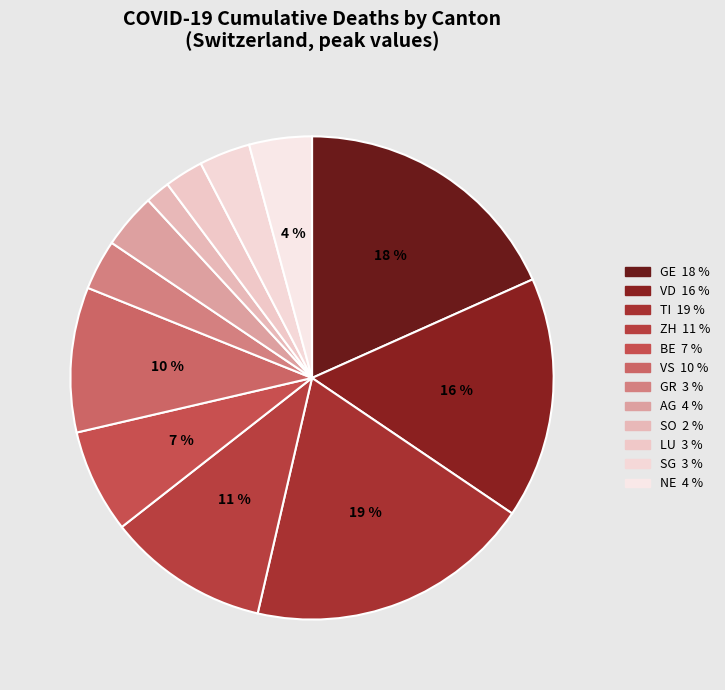

How many segments does this pie chart have?

12